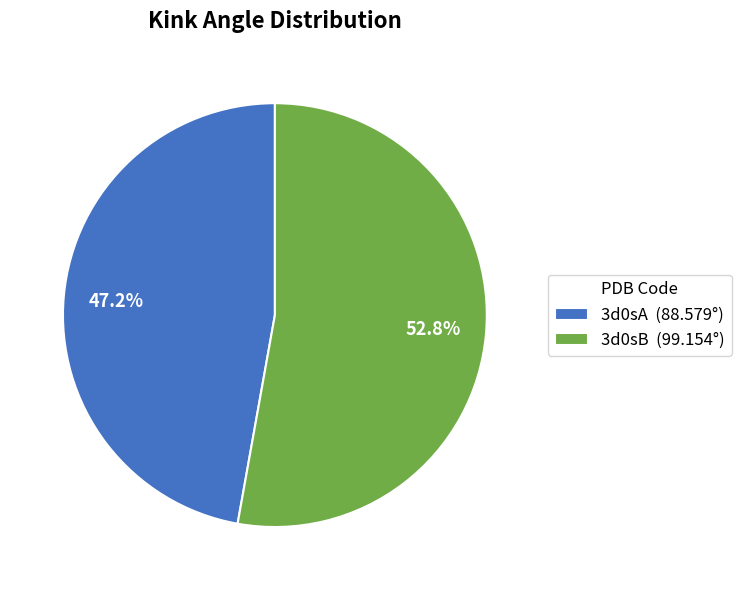

To the nearest percent, what percentage of the pie is 3d0sB?

53%